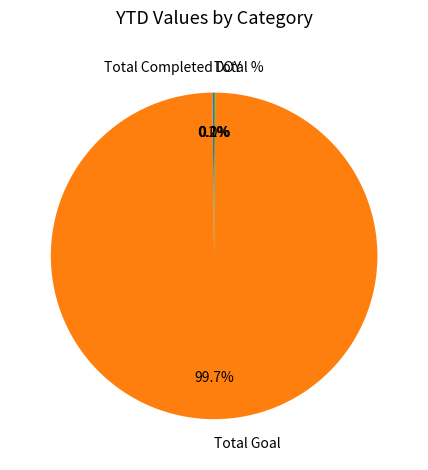

Which category has the biggest portion of the pie?

Total Goal